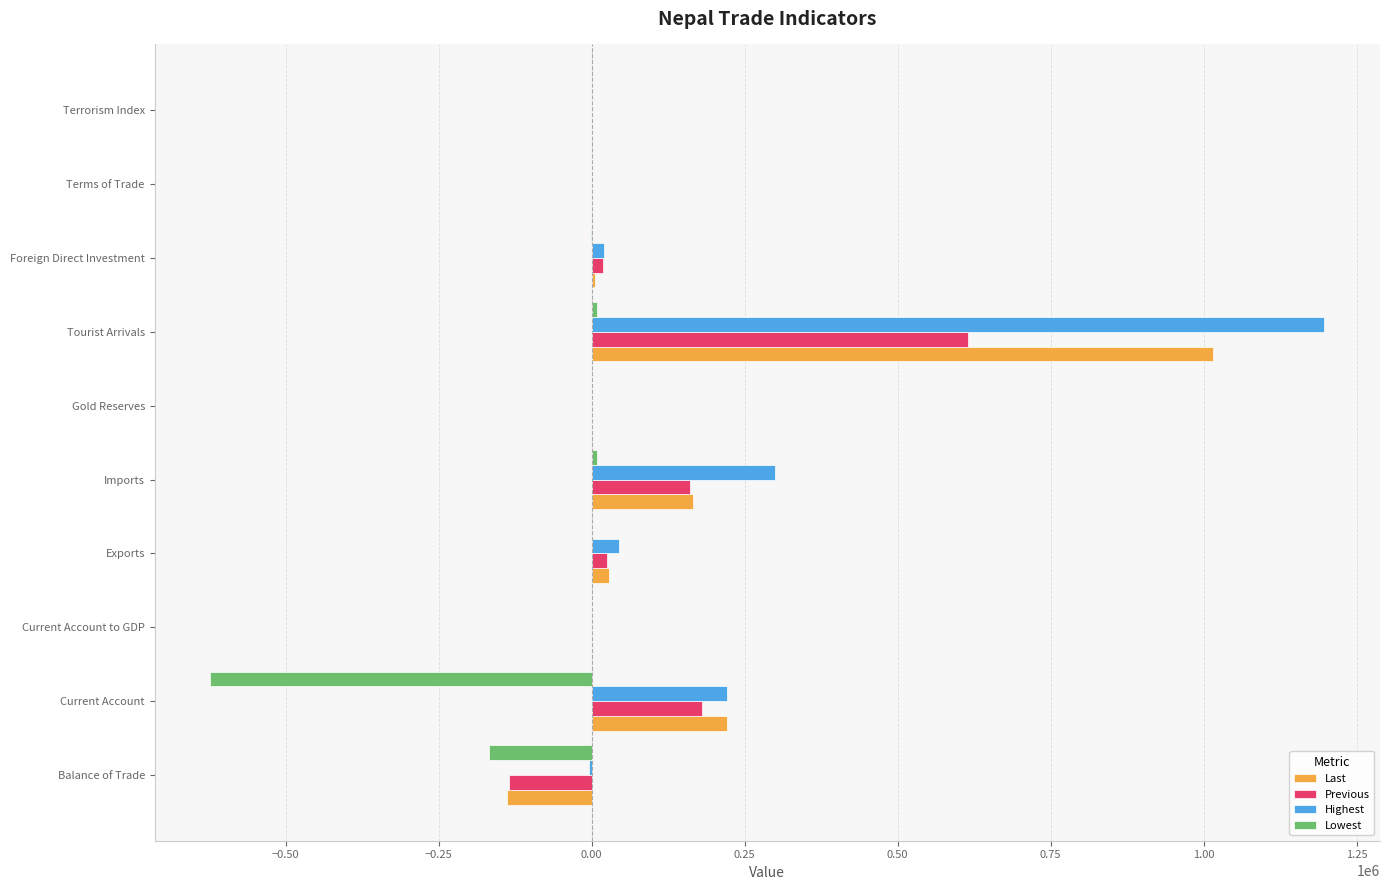

Which series changed the most between Balance of Trade and Gold Reserves?

Lowest